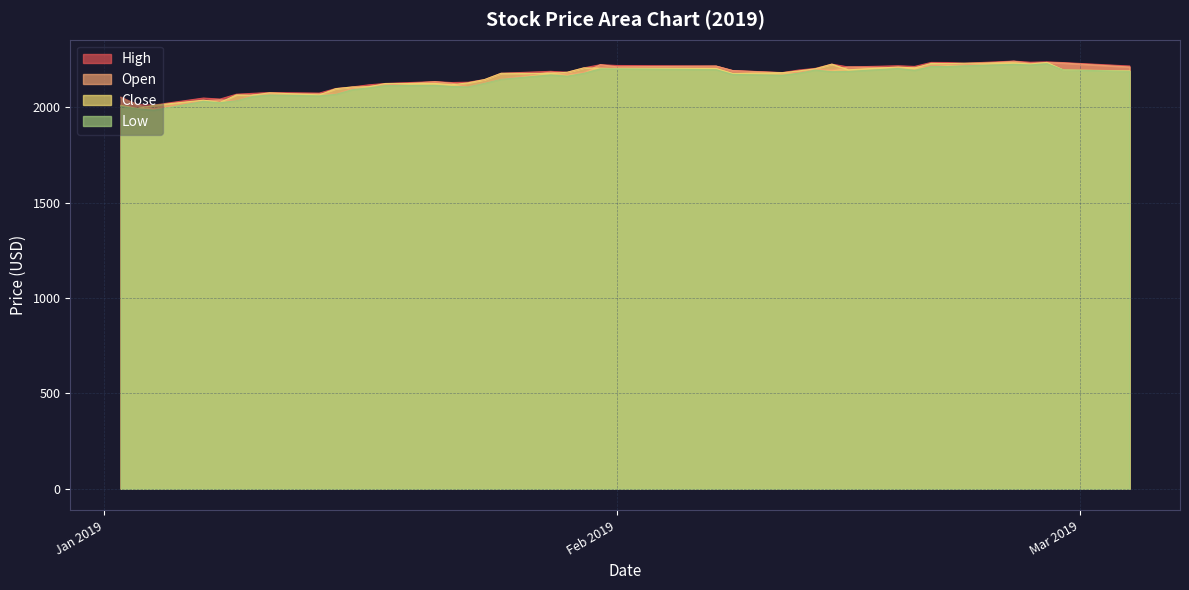

What is the minimum value for Close?

1993.7